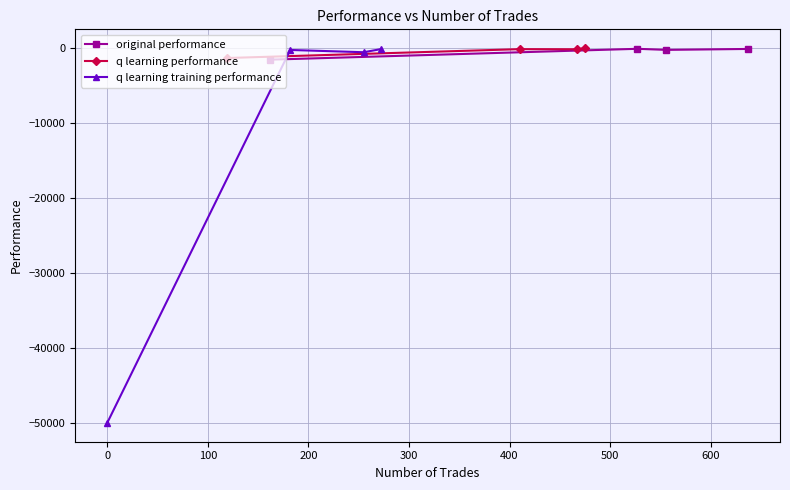

What is the minimum value for q learning performance?

-1282.5